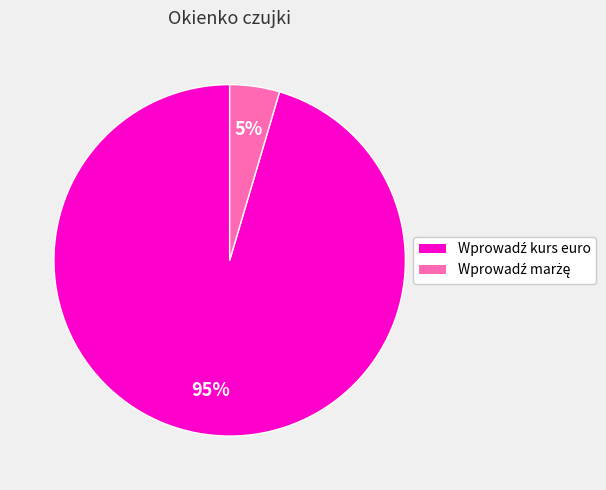

How many segments does this pie chart have?

2